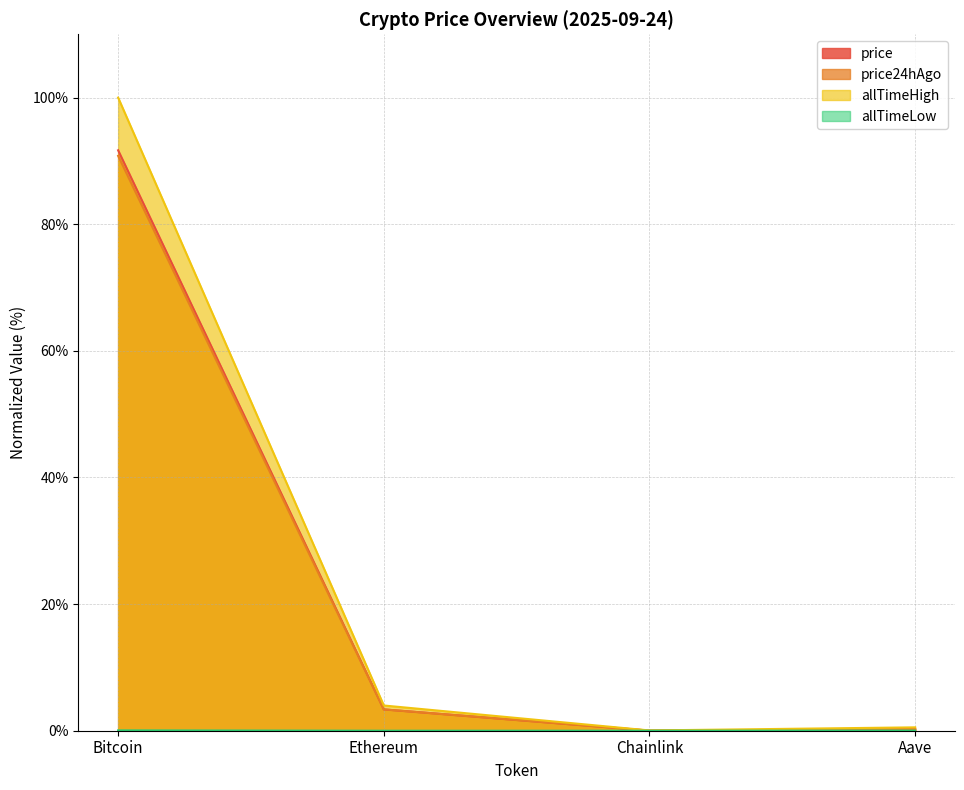

True or false: allTimeHigh and price24hAgo intersect in this chart.

False